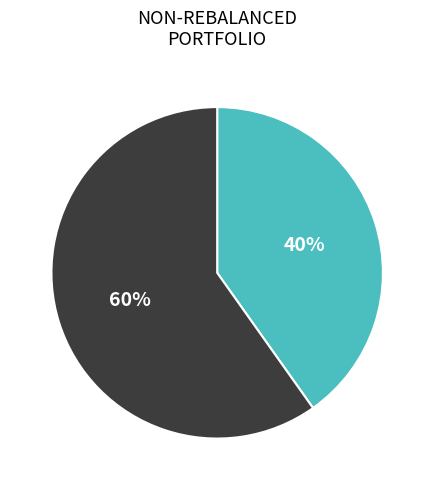

Is there any slice that represents more than half of the pie?

Yes